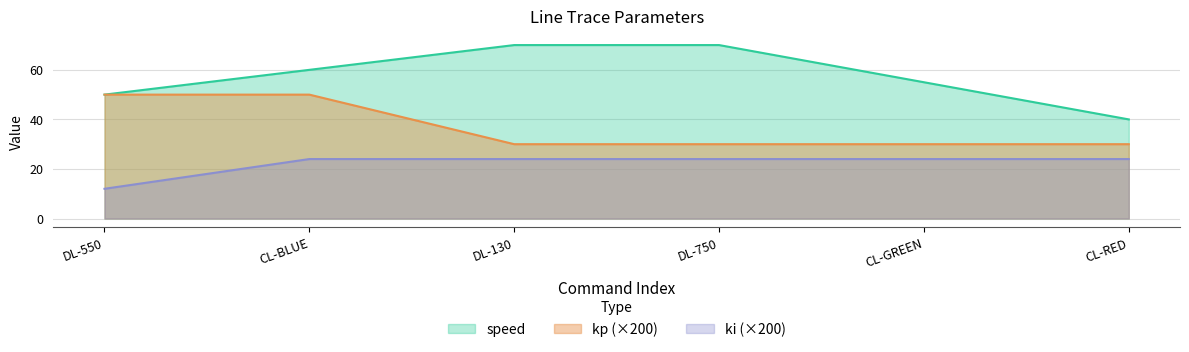

Reading left to right, what are all the values shown in this chart?

speed: 50	60	70	70	55	40
kp: 50	50	30	30	30	30
ki: 12	24	24	24	24	24